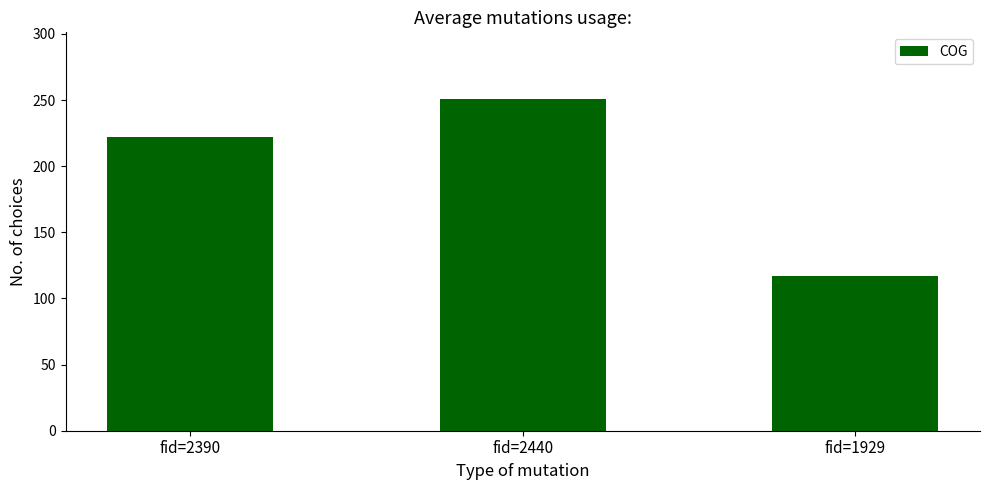

Where is the data nearest to the value 184?

fid=2390